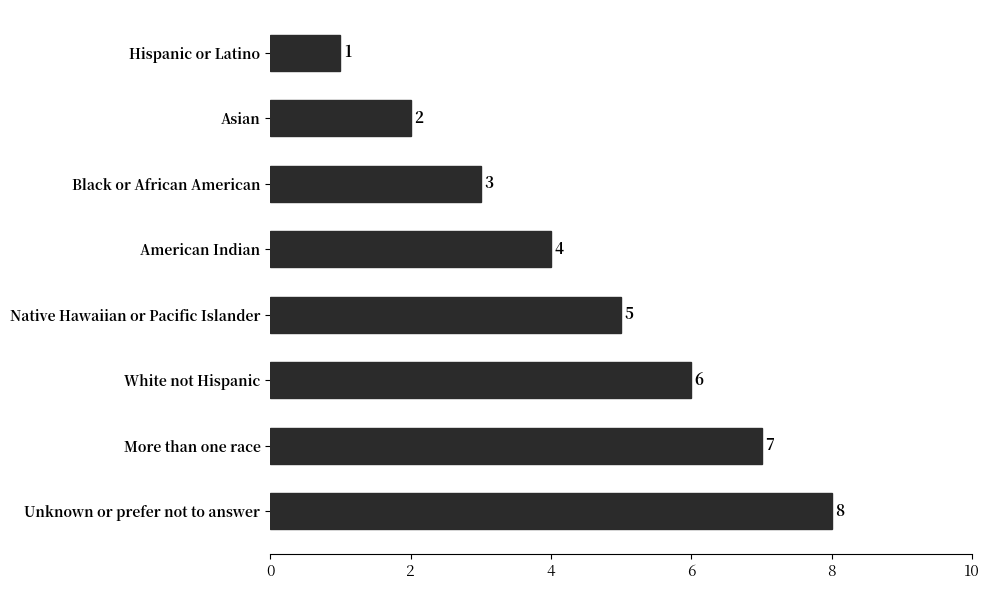

What is the sum of all values?

36